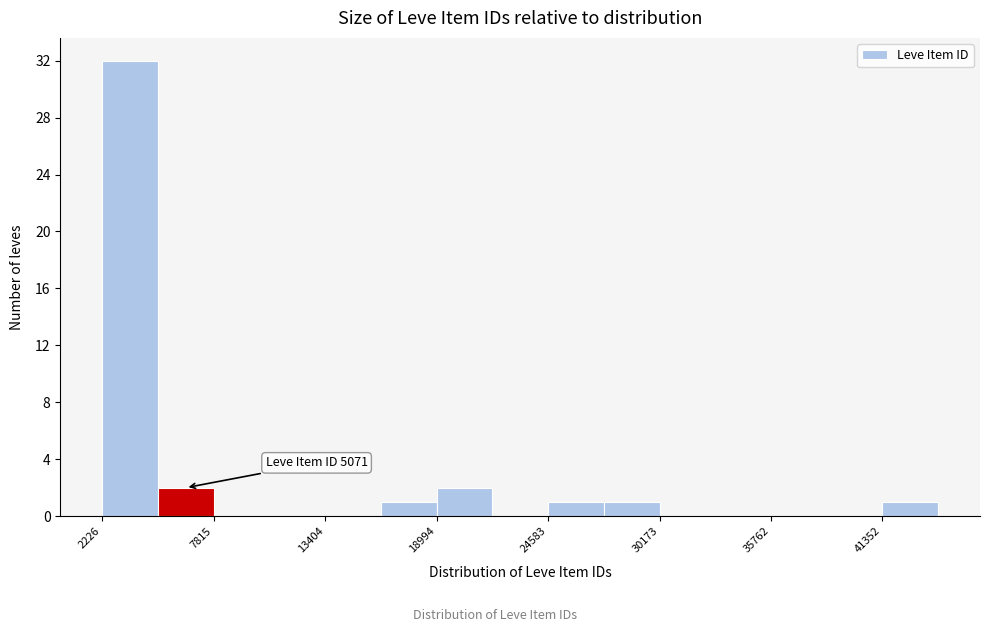

Read against the x-axis, roughly where is the centre of the tallest bar?

4000